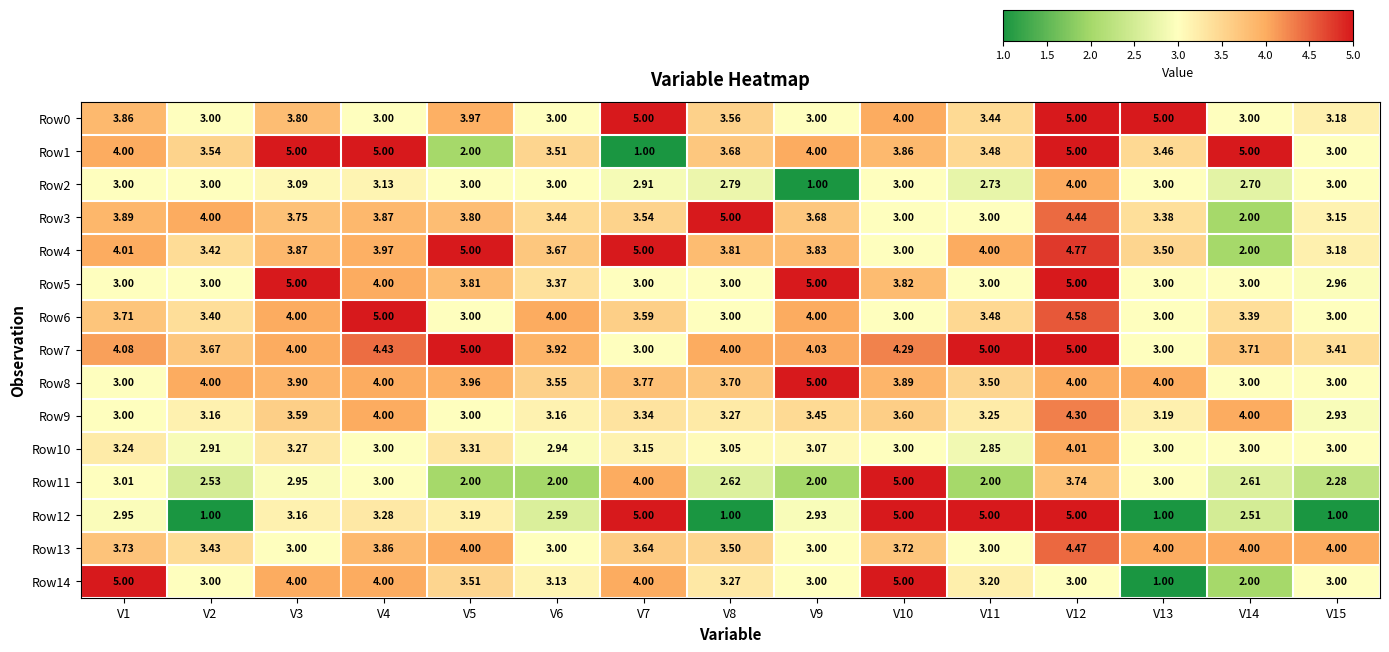

What is the total value across all series at V11?

50.9